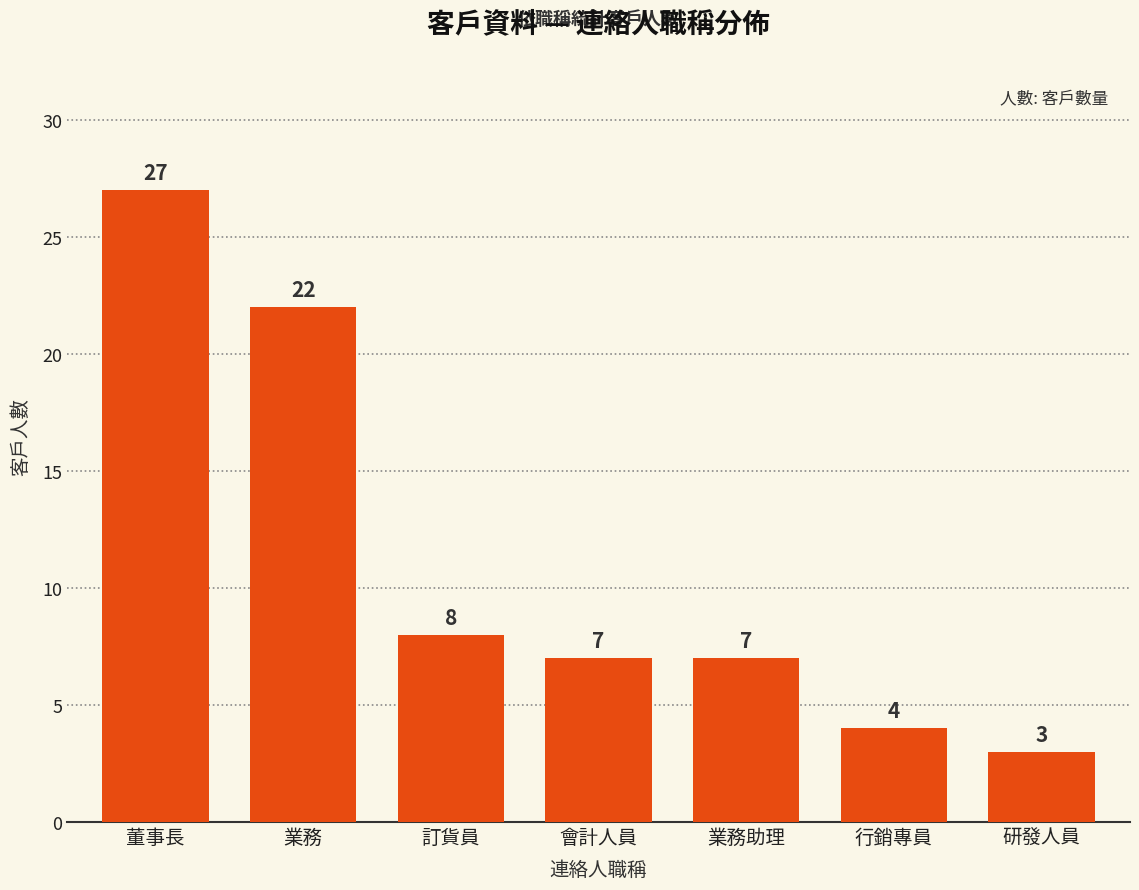

What is the maximum value shown in the chart?

27